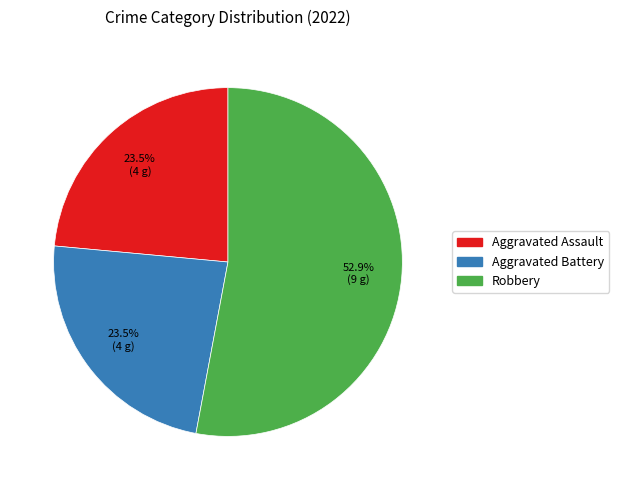

How many segments does this pie chart have?

3